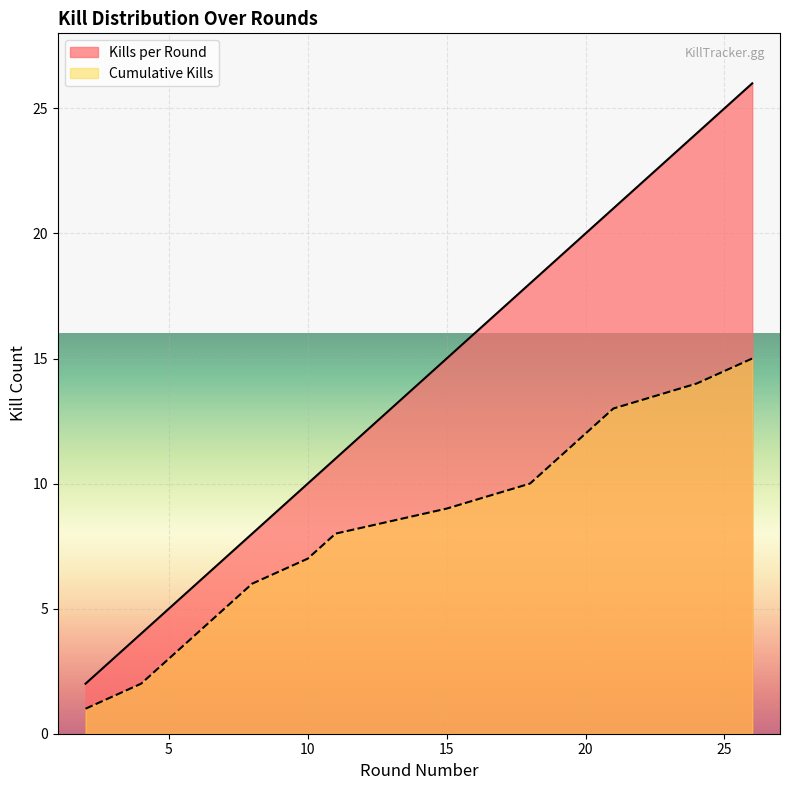

The Cumulative Kills series shows 1 at 5. True or false?

False